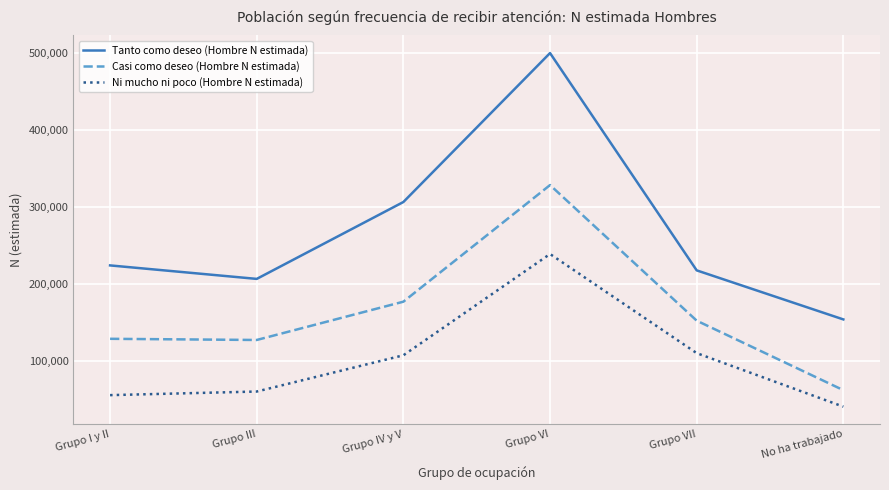

True or false: Ni mucho ni poco (Hombre N estimada) and Casi como deseo (Hombre N estimada) cross at least once.

False